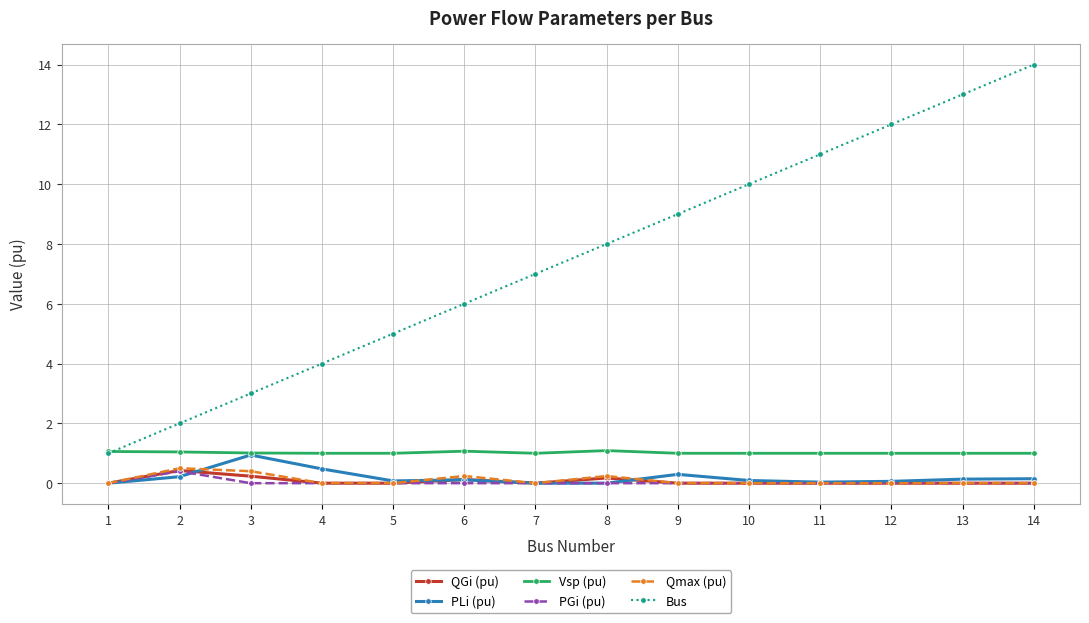

At which category is the sum across all series the highest?

14